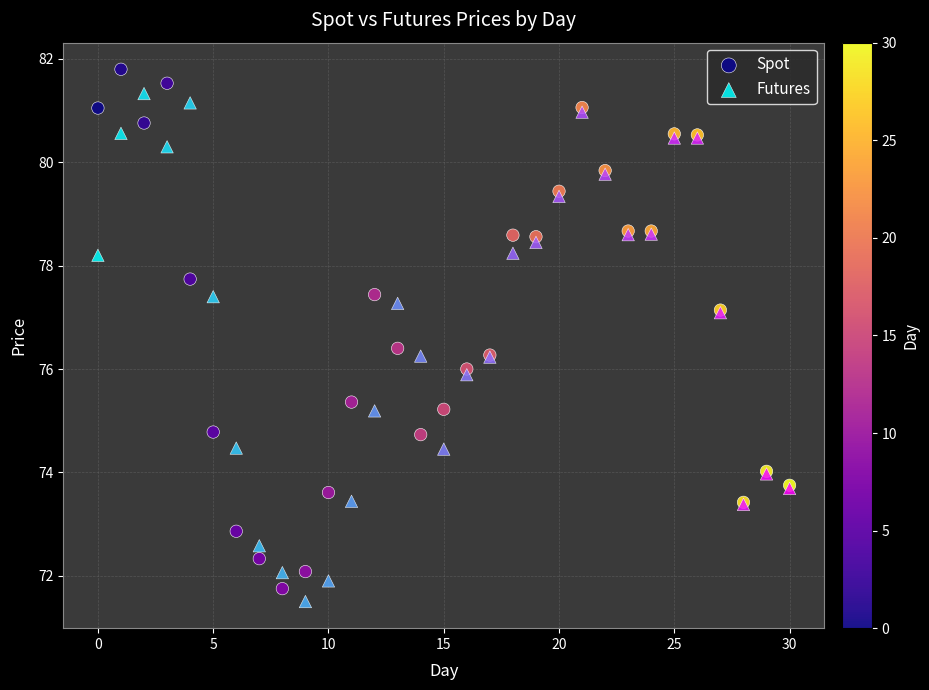

What are all the series names shown in the legend?

Spot, Futures